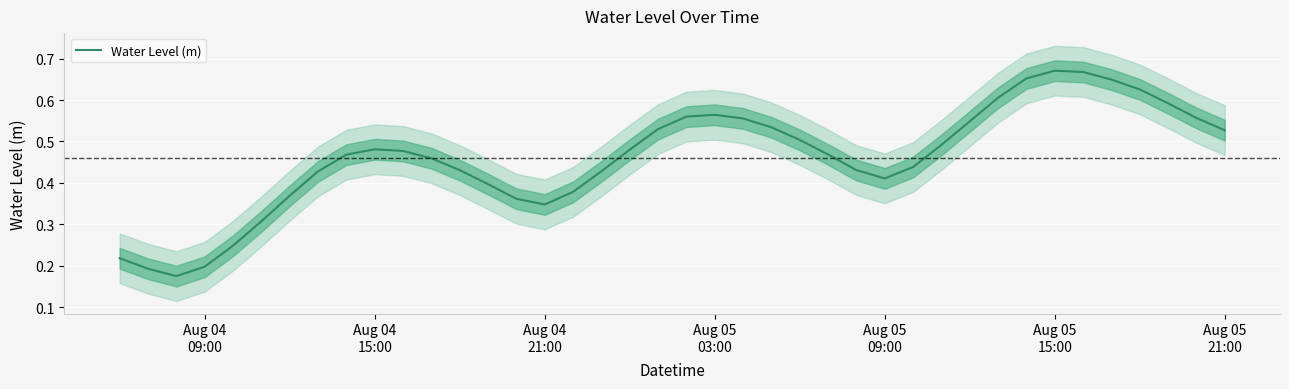

What is the sum of all values?

18.4